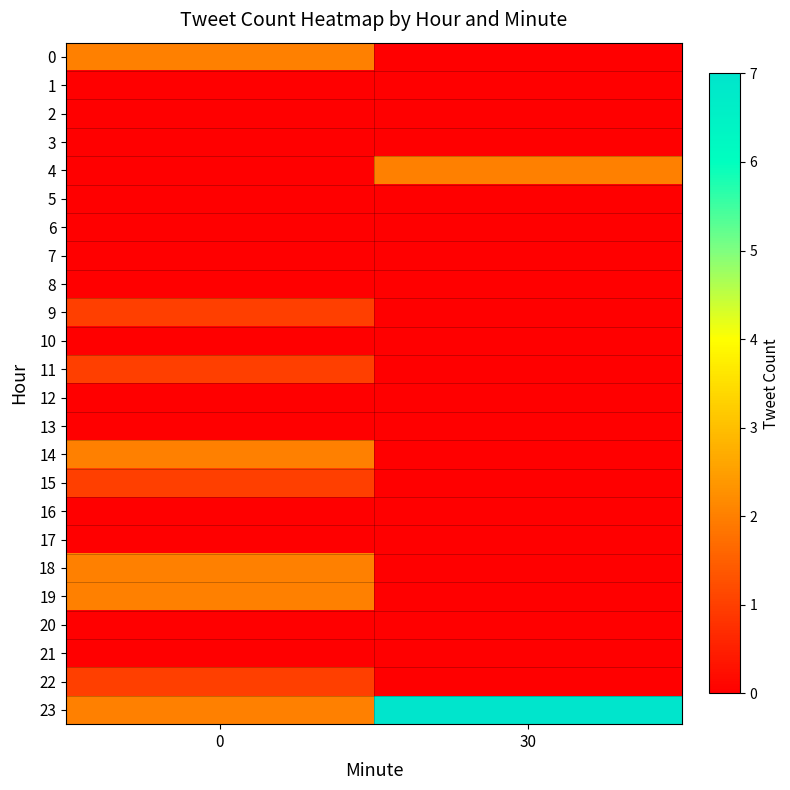

Reading left to right, extract all data points from this chart.

0: 0=2	30=0
1: 0=0	30=0
2: 0=0	30=0
3: 0=0	30=0
4: 0=0	30=2
5: 0=0	30=0
6: 0=0	30=0
7: 0=0	30=0
8: 0=0	30=0
9: 0=1	30=0
10: 0=0	30=0
11: 0=1	30=0
12: 0=0	30=0
13: 0=0	30=0
14: 0=2	30=0
15: 0=1	30=0
16: 0=0	30=0
17: 0=0	30=0
18: 0=2	30=0
19: 0=2	30=0
20: 0=0	30=0
21: 0=0	30=0
22: 0=1	30=0
23: 0=2	30=7